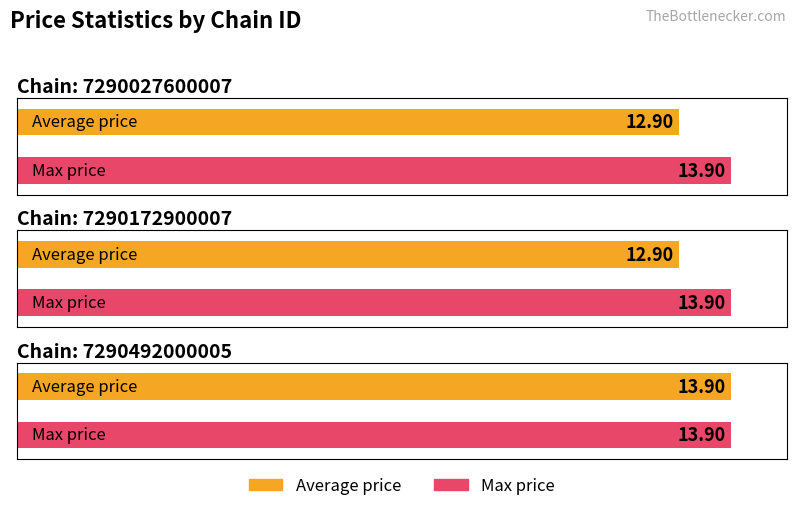

The value of Max price at 7290492000005 is 6.1. True or false?

False